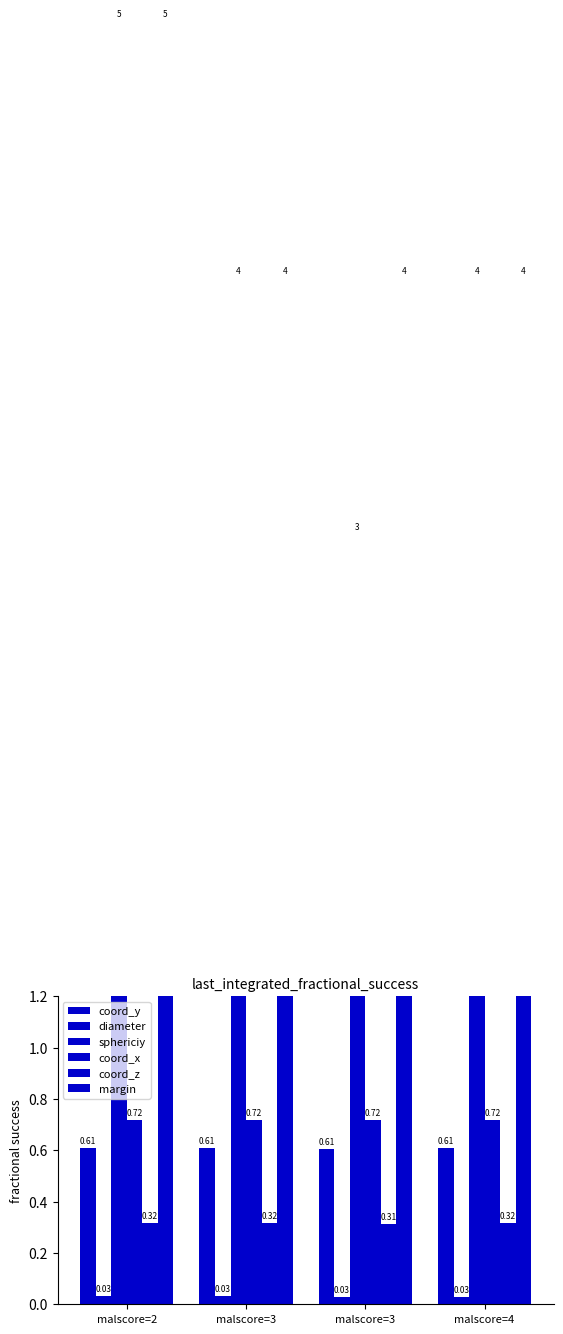

How many data points in sphericiy are above 4?

1